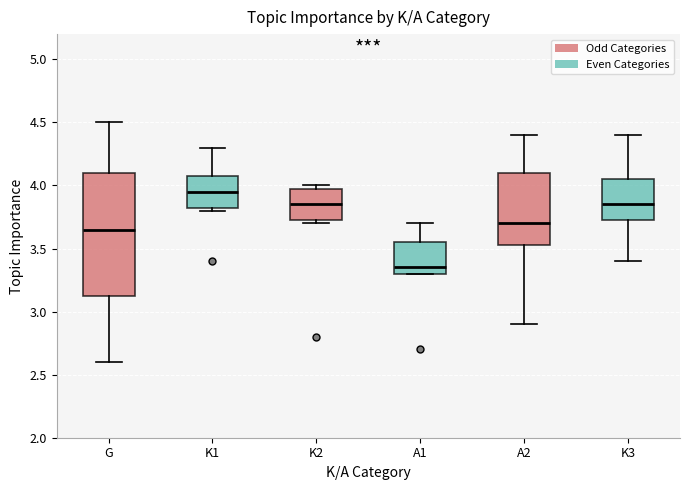

Comparing the boxes themselves (not the whiskers), which one is the tallest?

G